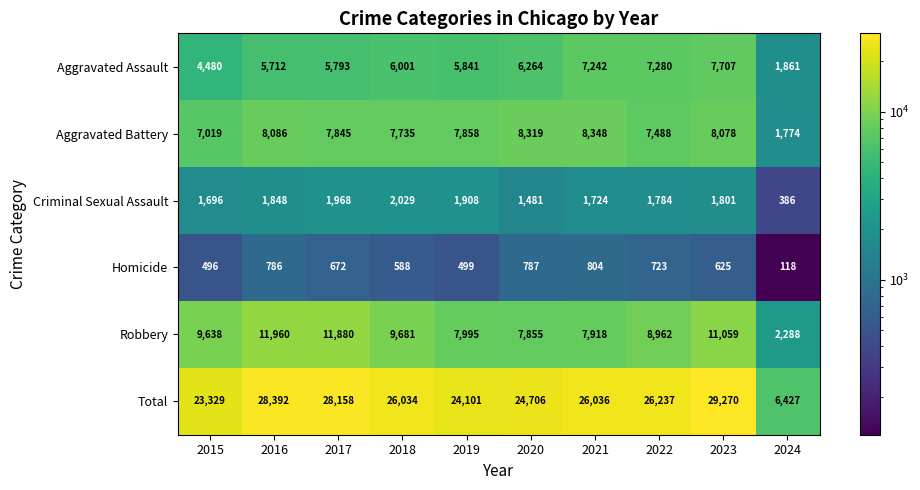

Is the value of Criminal Sexual Assault at 2022 greater than the value of Total at 2022?

No